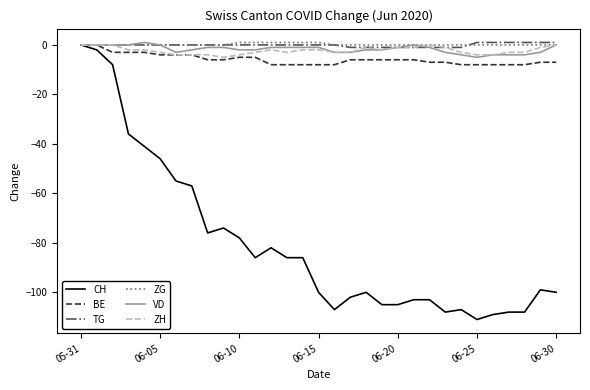

Which series has the widest spread of values?

CH